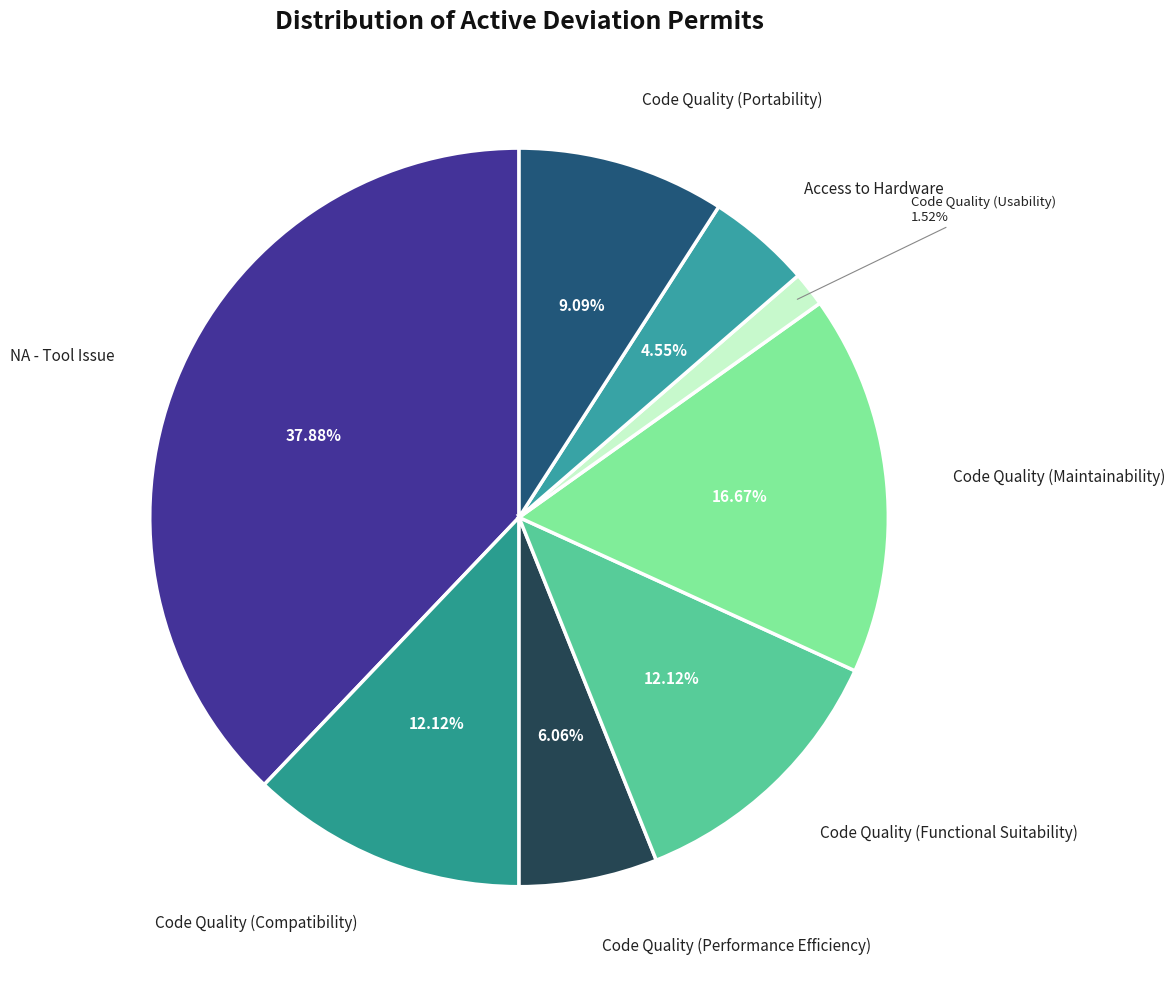

The Code Quality (Functional Suitability) slice represents 12% of the pie. True or false?

True